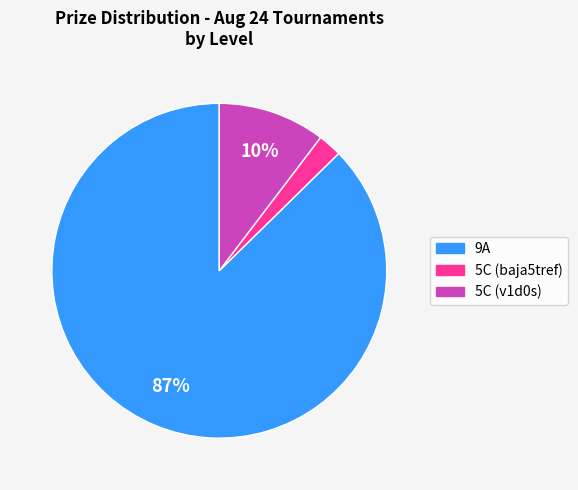

Is there a majority slice in this chart?

Yes